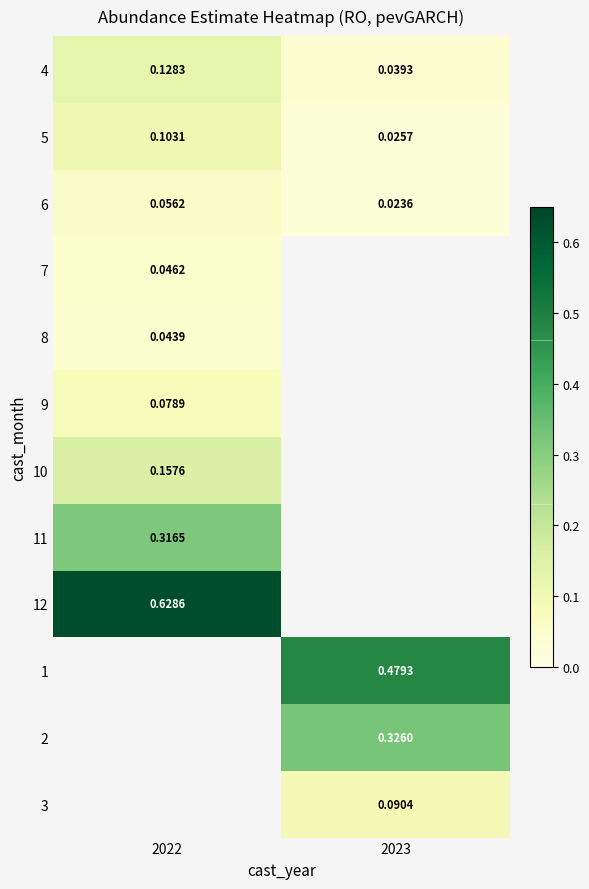

Between 2022 and 2023, which is larger?

2022